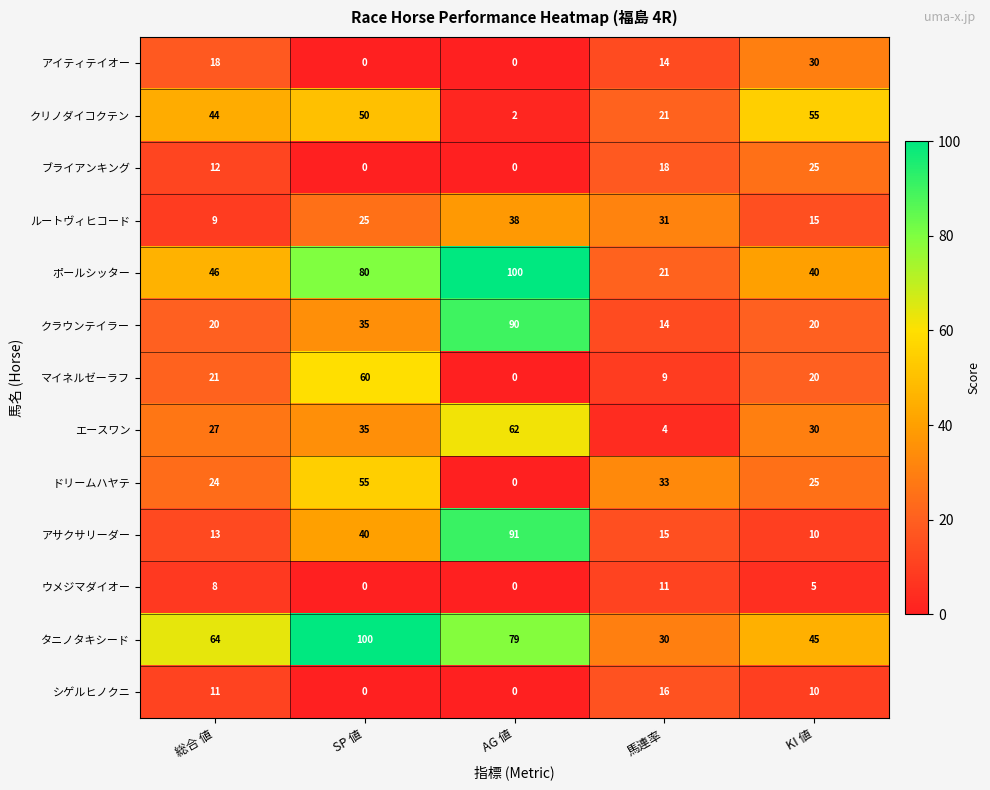

What is the total value across all series at 馬連率?

237